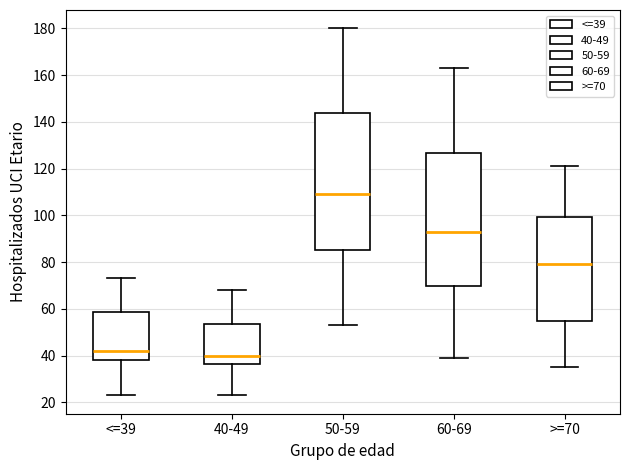

Where is the upper edge of the box for 60-69 on the y-axis? The values are not printed on the chart, so give them approximately, as read against the axis.

126